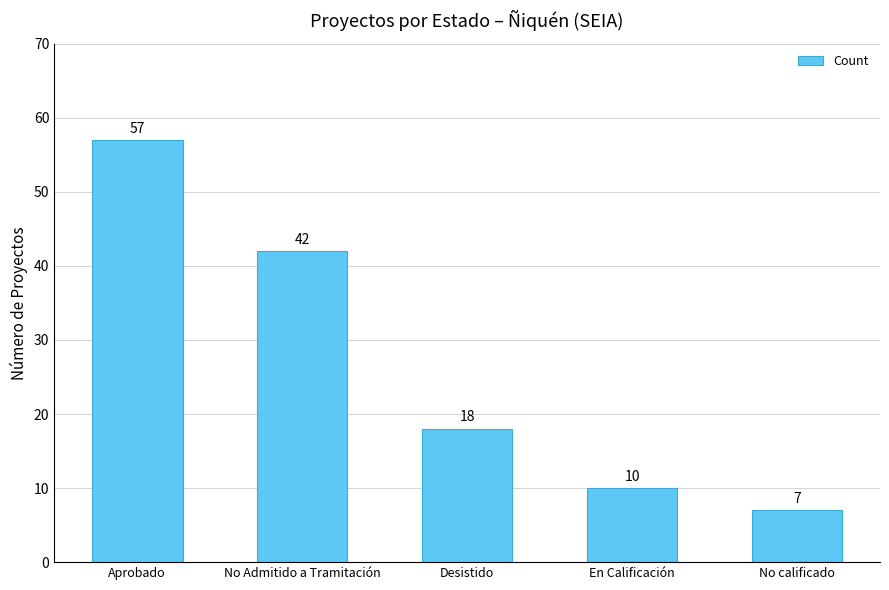

The chart shows a value of 16 at No Admitido a Tramitación. True or false?

False